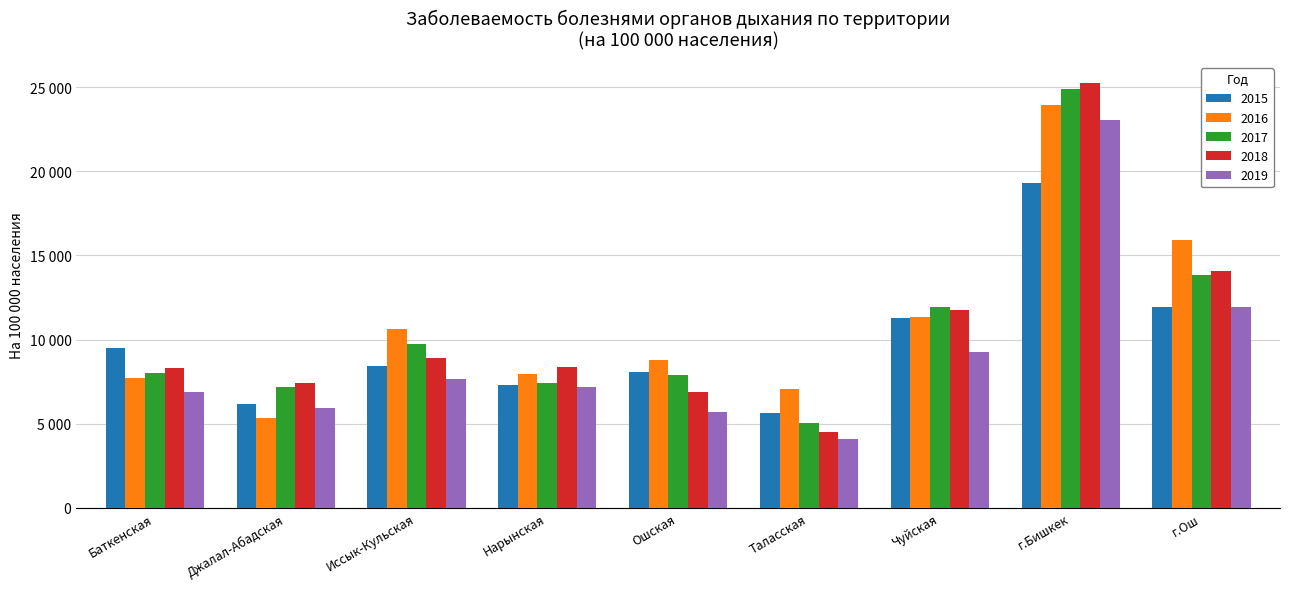

Does the chart contain stacked bars?

No